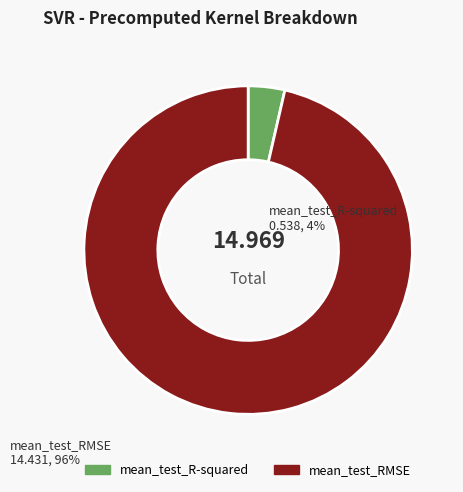

True or false: mean_test_R-squared accounts for 4% of the total.

True